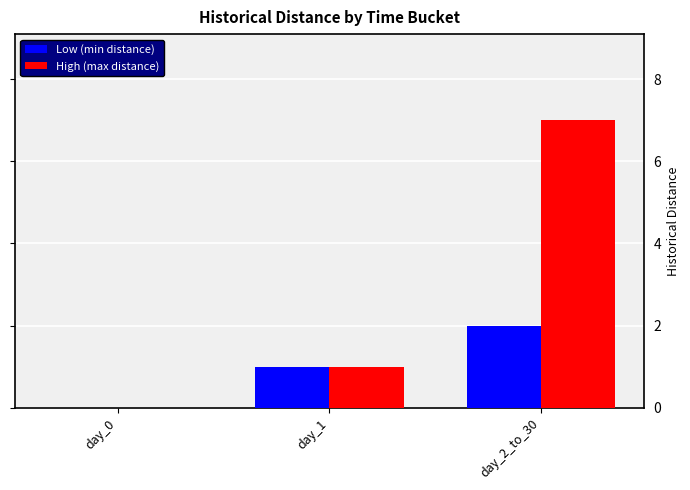

What are all the series names shown in the legend?

Low (min distance), High (max distance)